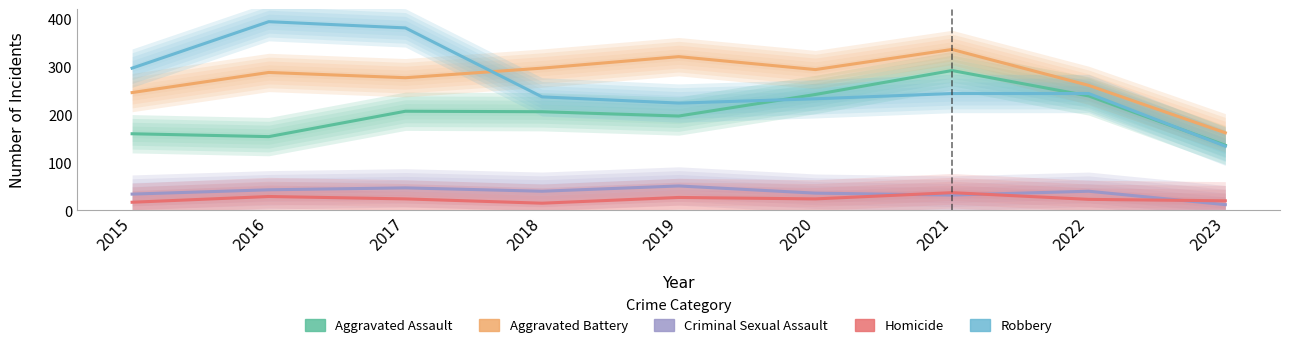

At which label does Aggravated Assault first exceed 206?

2017